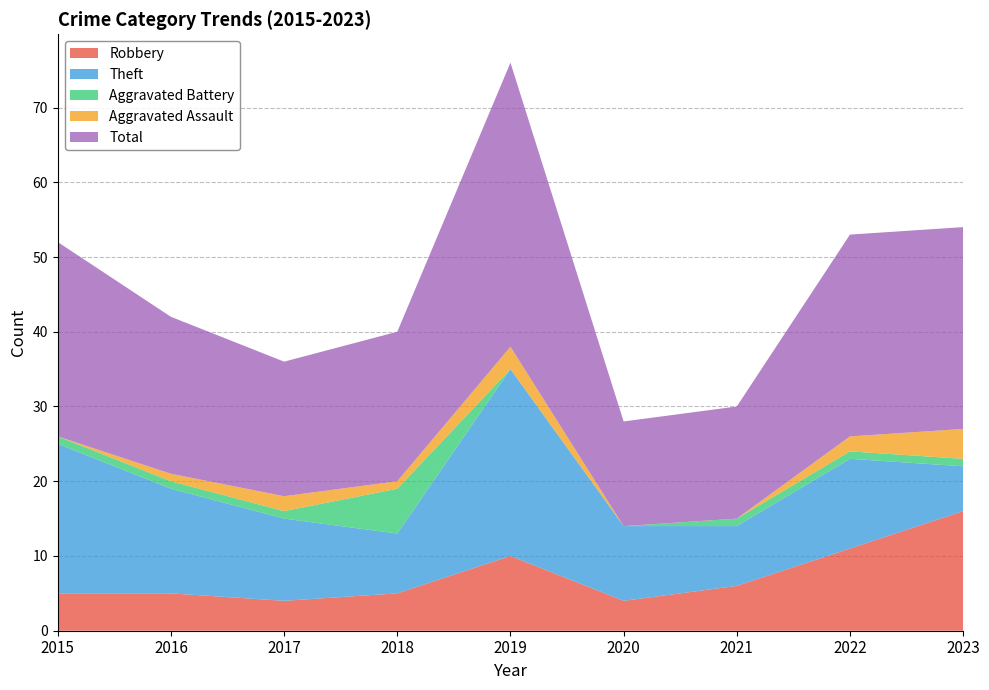

Reading left to right, transcribe all the data shown in this chart.

Robbery: 2015=5	2016=5	2017=4	2018=5	2019=10	2020=4	2021=6	2022=11	2023=16
Theft: 2015=20	2016=14	2017=11	2018=8	2019=25	2020=10	2021=8	2022=12	2023=6
Aggravated Battery: 2015=1	2016=1	2017=1	2018=6	2019=0	2020=0	2021=1	2022=1	2023=1
Aggravated Assault: 2015=0	2016=1	2017=2	2018=1	2019=3	2020=0	2021=0	2022=2	2023=4
Total: 2015=26	2016=21	2017=18	2018=20	2019=38	2020=14	2021=15	2022=27	2023=27